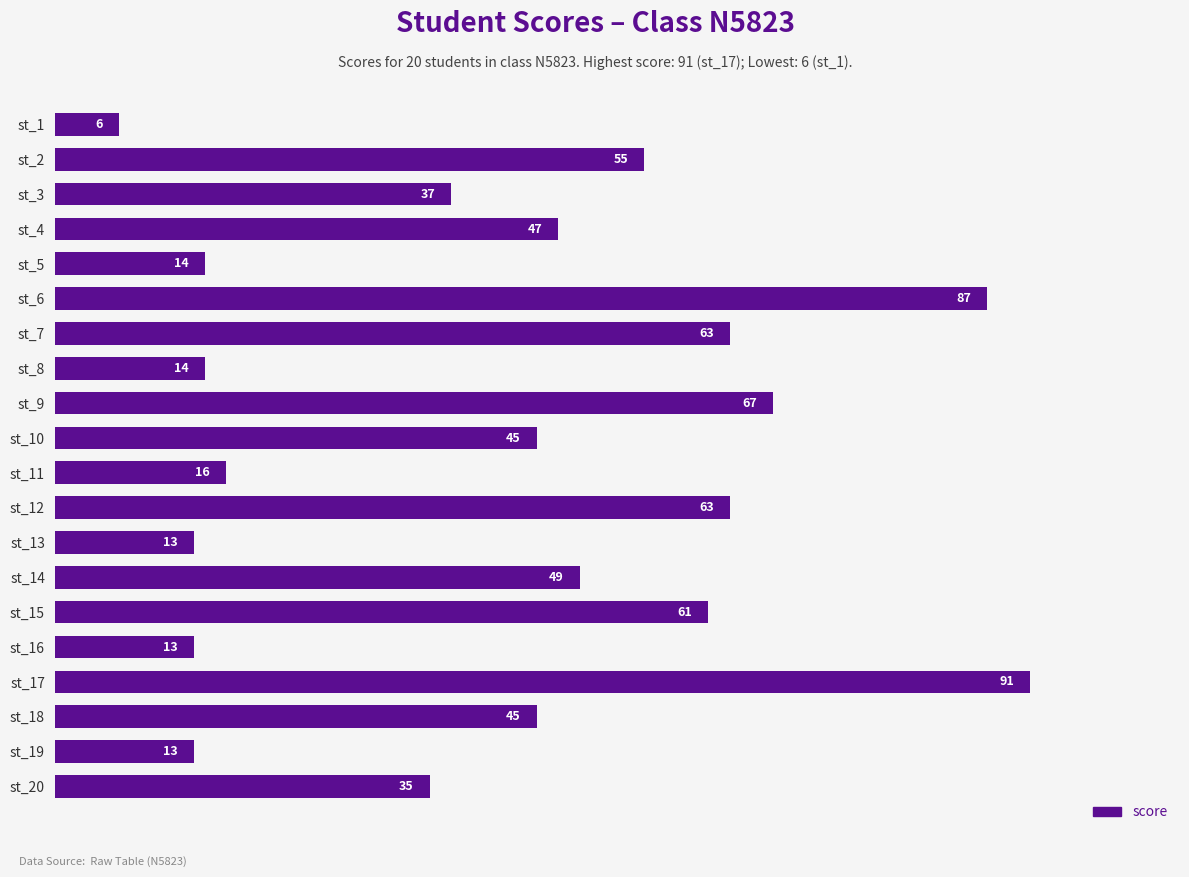

What is the difference between the maximum and minimum values?

85